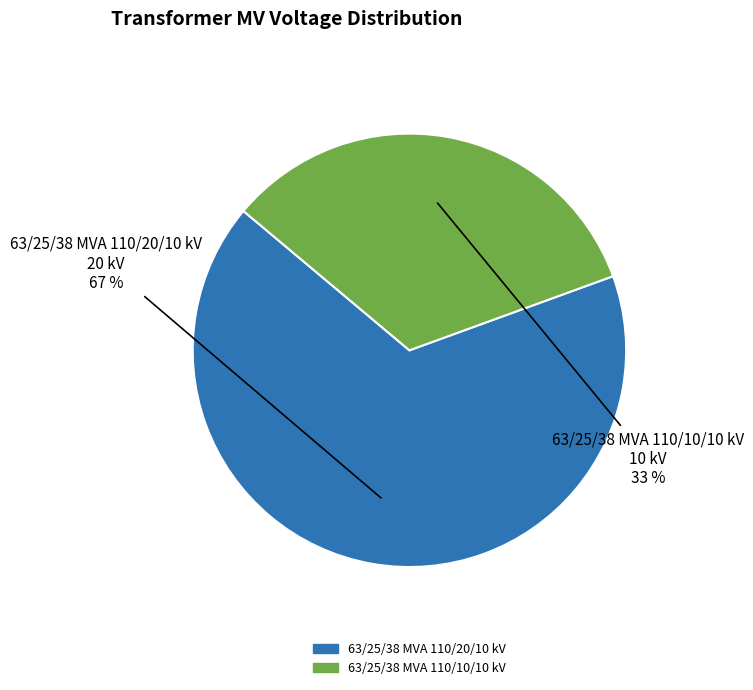

Do 63/25/38 MVA 110/20/10 kV and 63/25/38 MVA 110/10/10 kV together represent more than half of the pie?

Yes